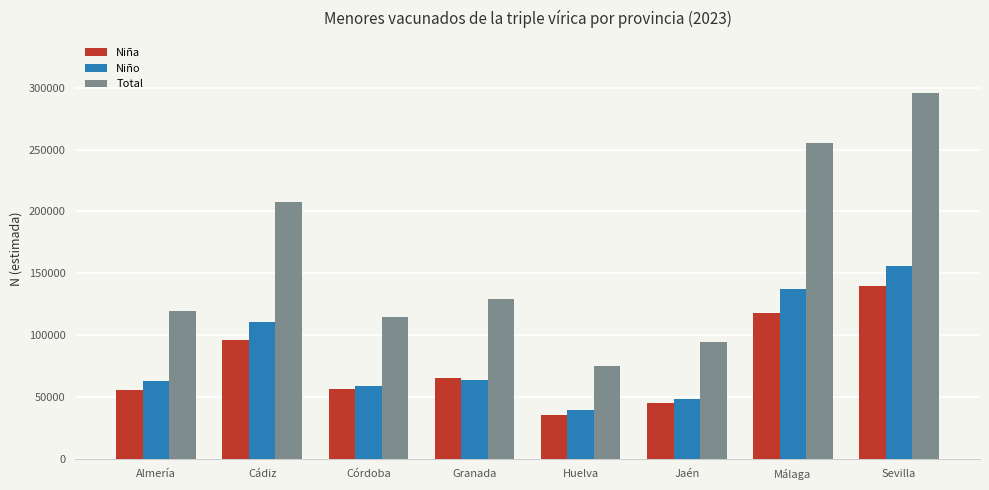

At which label does Niño reach its peak?

Sevilla